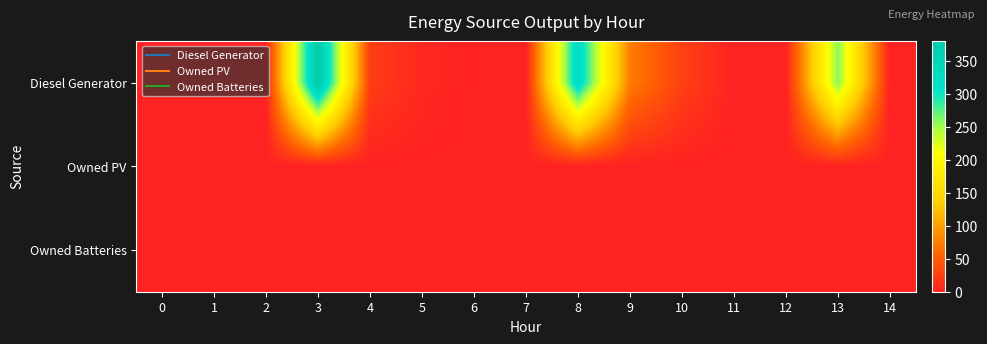

Reading right to left, extract all data points from this chart.

Diesel Generator: 14=0	13=259	12=0	11=0	10=27	9=74	8=332	7=0	6=0	5=6	4=24	3=381	2=0	1=0	0=0
Owned PV: 14=0	13=0	12=0	11=0	10=0	9=0	8=0	7=0	6=0	5=0	4=0	3=0	2=0	1=0	0=0
Owned Batteries: 14=0	13=0	12=0	11=0	10=0	9=0	8=0	7=0	6=0	5=0	4=0	3=0	2=0	1=0	0=0